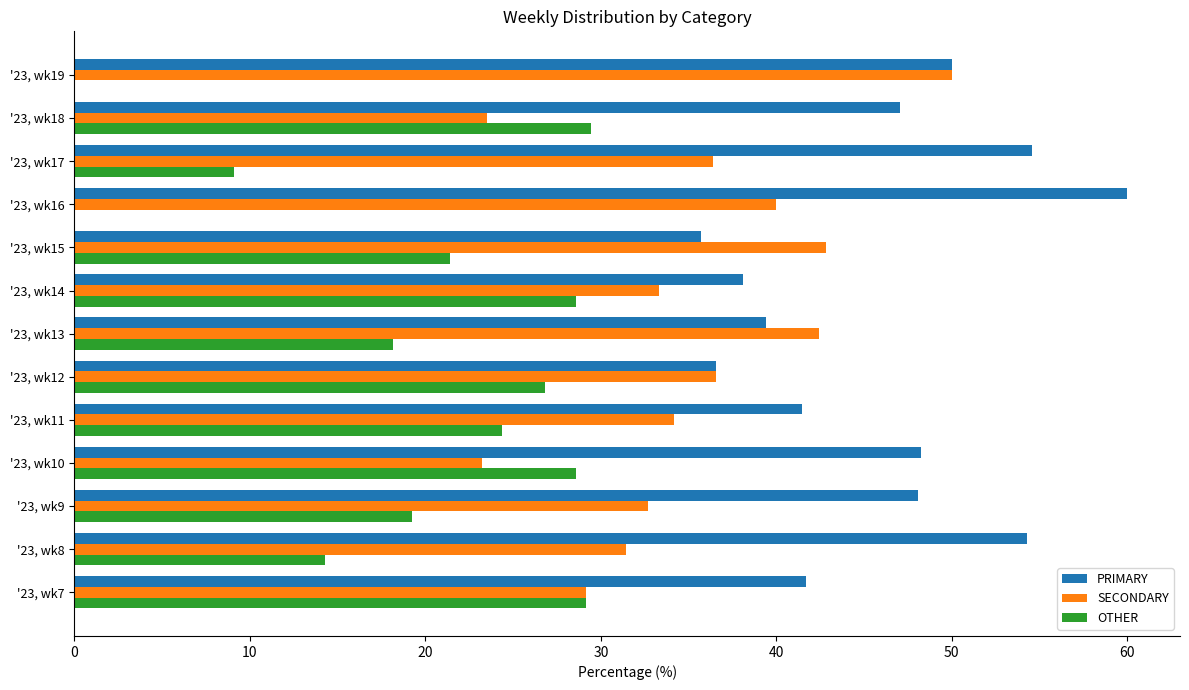

What is the maximum value shown in the chart?

60.0